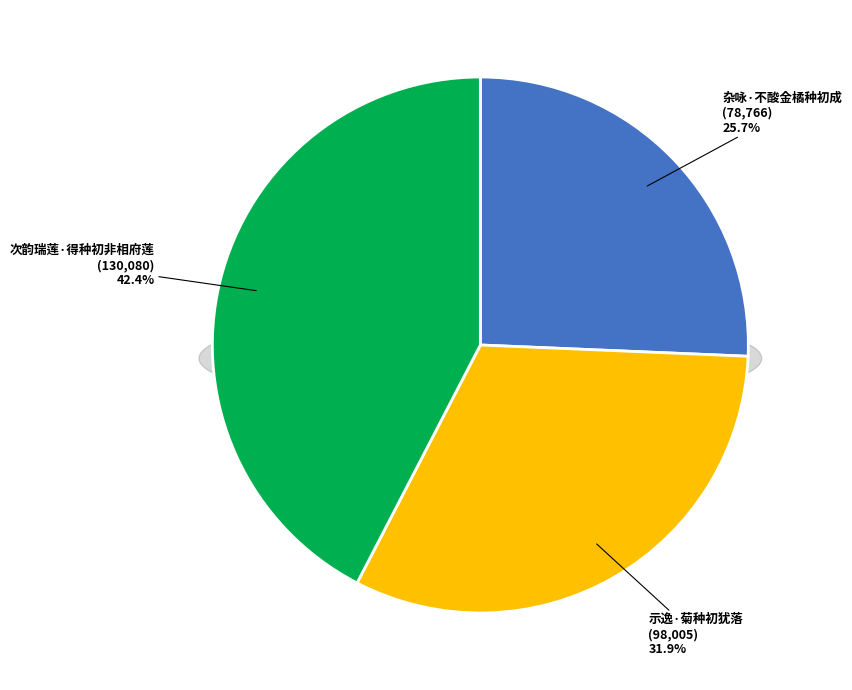

To the nearest percent, what percentage of the pie is 示逸·菊种初犹落?

32%